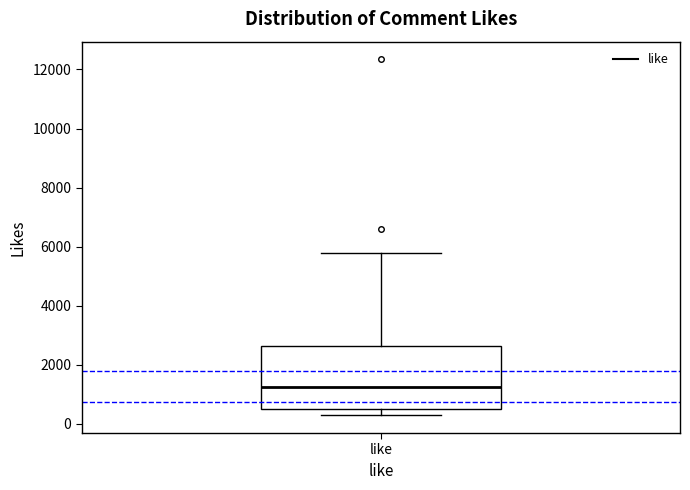

Transcribe this box plot: give where the median line is, the range the box spans, and where the two whiskers end, as read against the y-axis. The values are not printed on the chart, so give them approximately, as read against the axis.

median 1200, box 600 to 2600, whiskers 200 to 5800